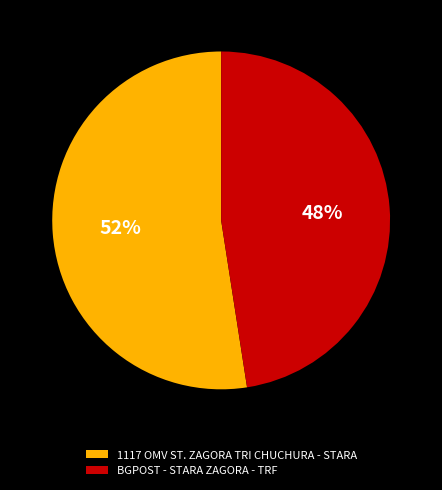

Rank the categories by value from highest to lowest.

1117 OMV ST. ZAGORA TRI CHUCHURA - STARA, BGPOST - STARA ZAGORA - TRF